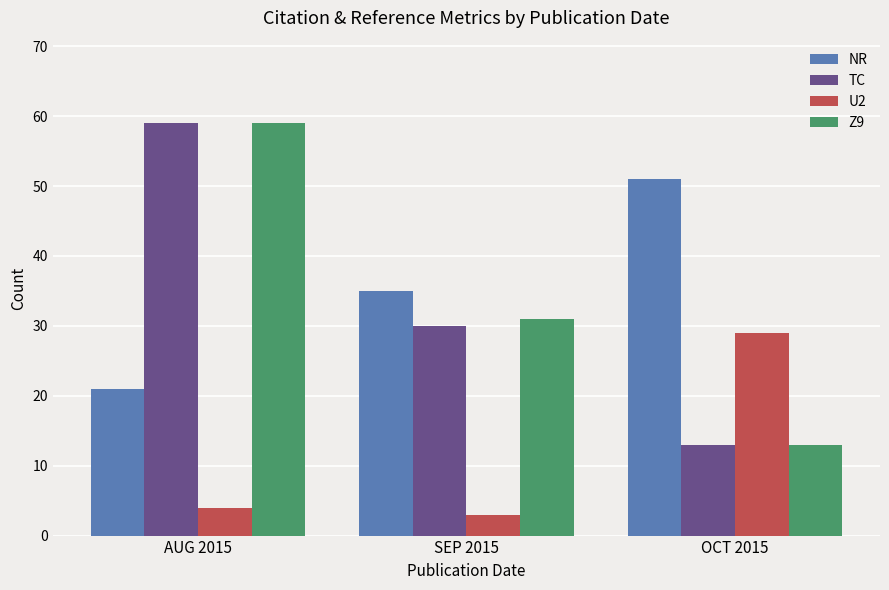

Which series changed the most between SEP 2015 and OCT 2015?

U2